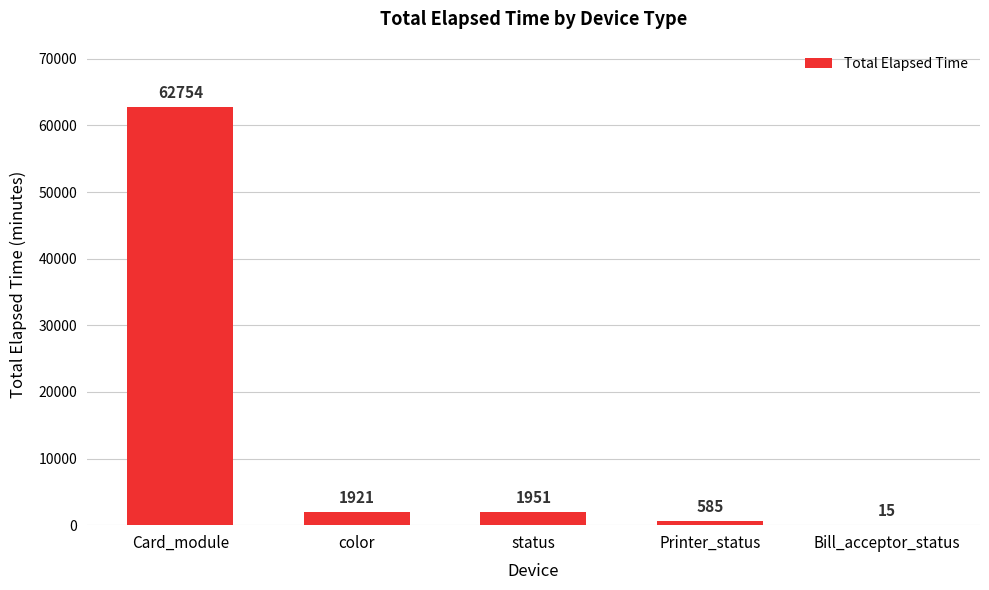

How many categories are shown in the chart?

5